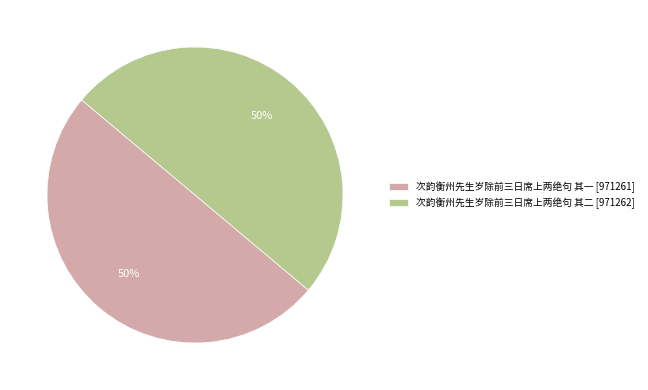

Approximately how many times larger is the value at 次韵衡州先生岁除前三日席上两绝句 其一 [971261] compared to 次韵衡州先生岁除前三日席上两绝句 其二 [971262]?

1.0